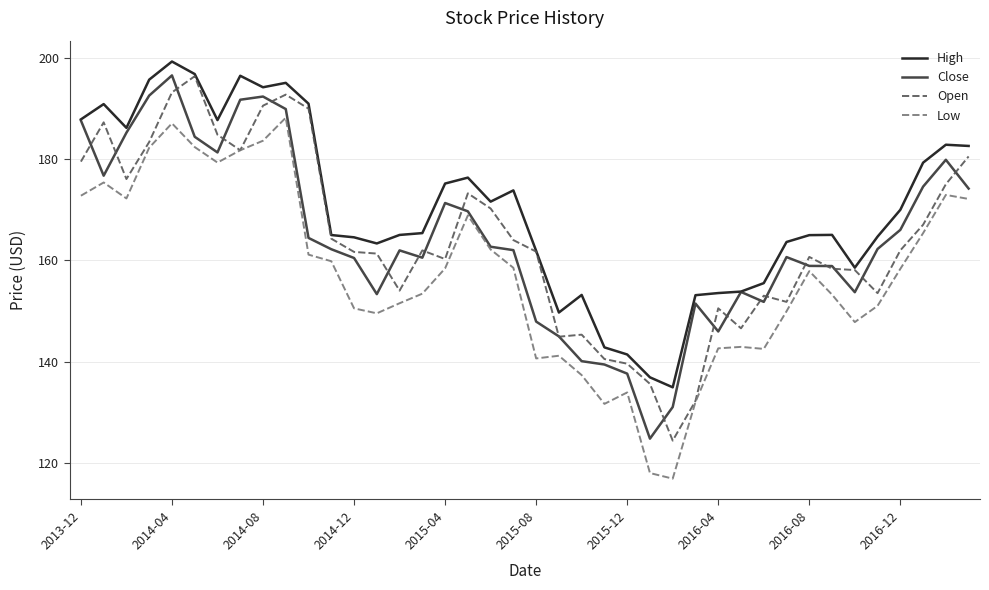

True or false: Low and High intersect in this chart.

False